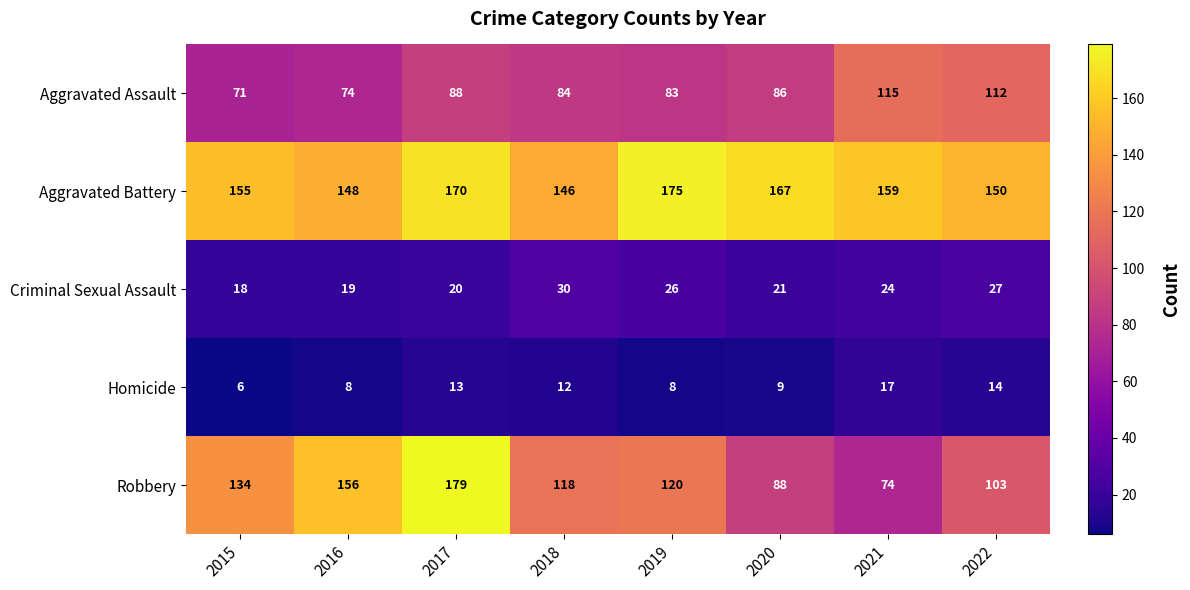

What is the total value across all series at 2021?

389